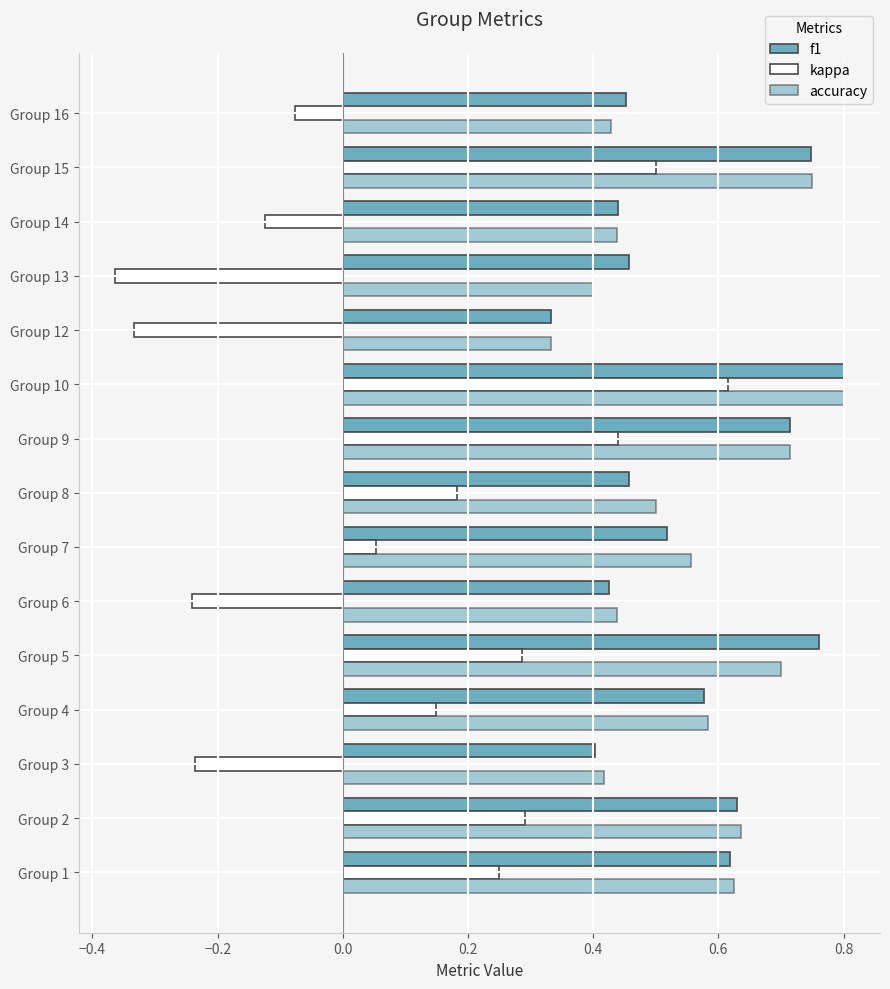

How many values in kappa are above zero?

9